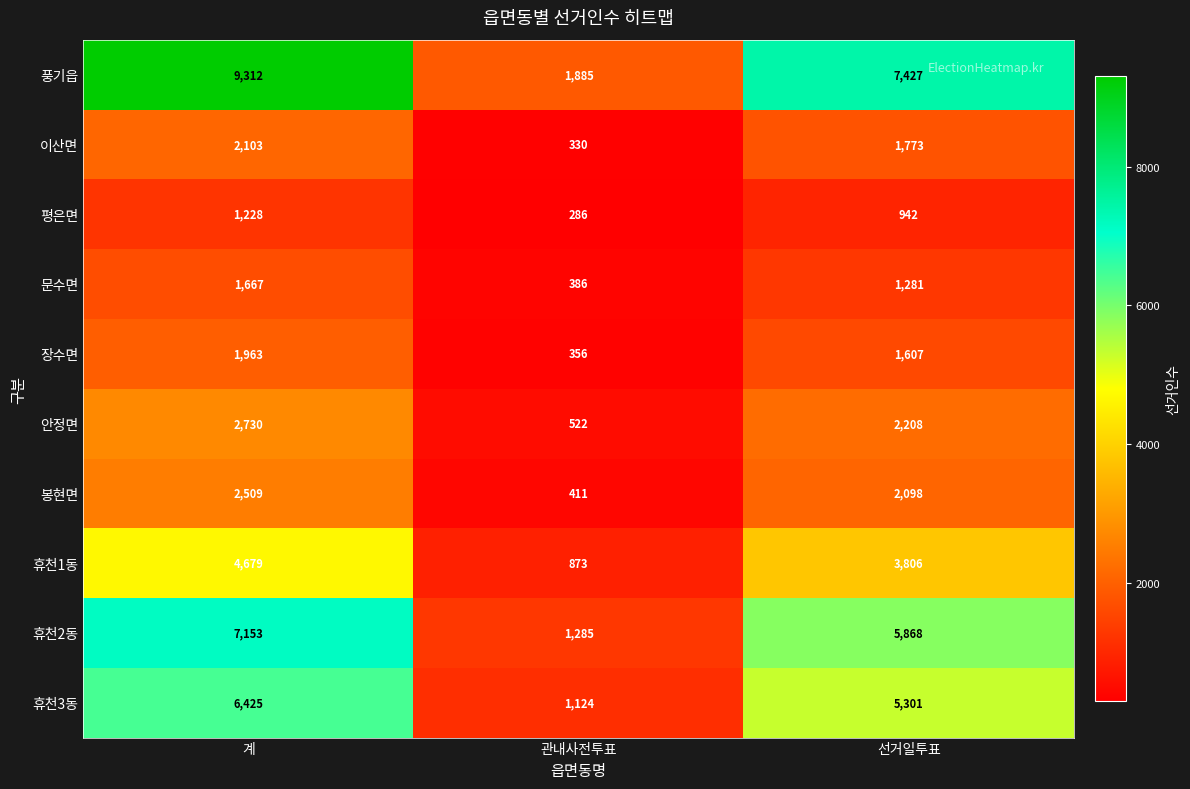

Reading left to right, transcribe all the data shown in this chart.

풍기읍: 9312	1885	7427
이산면: 2103	330	1773
평은면: 1228	286	942
문수면: 1667	386	1281
장수면: 1963	356	1607
안정면: 2730	522	2208
봉현면: 2509	411	2098
휴천1동: 4679	873	3806
휴천2동: 7153	1285	5868
휴천3동: 6425	1124	5301